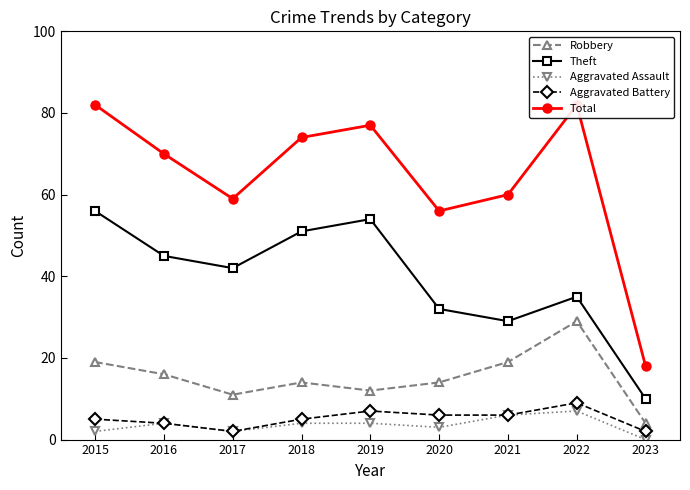

True or false: Aggravated Battery and Aggravated Assault cross at least once.

False